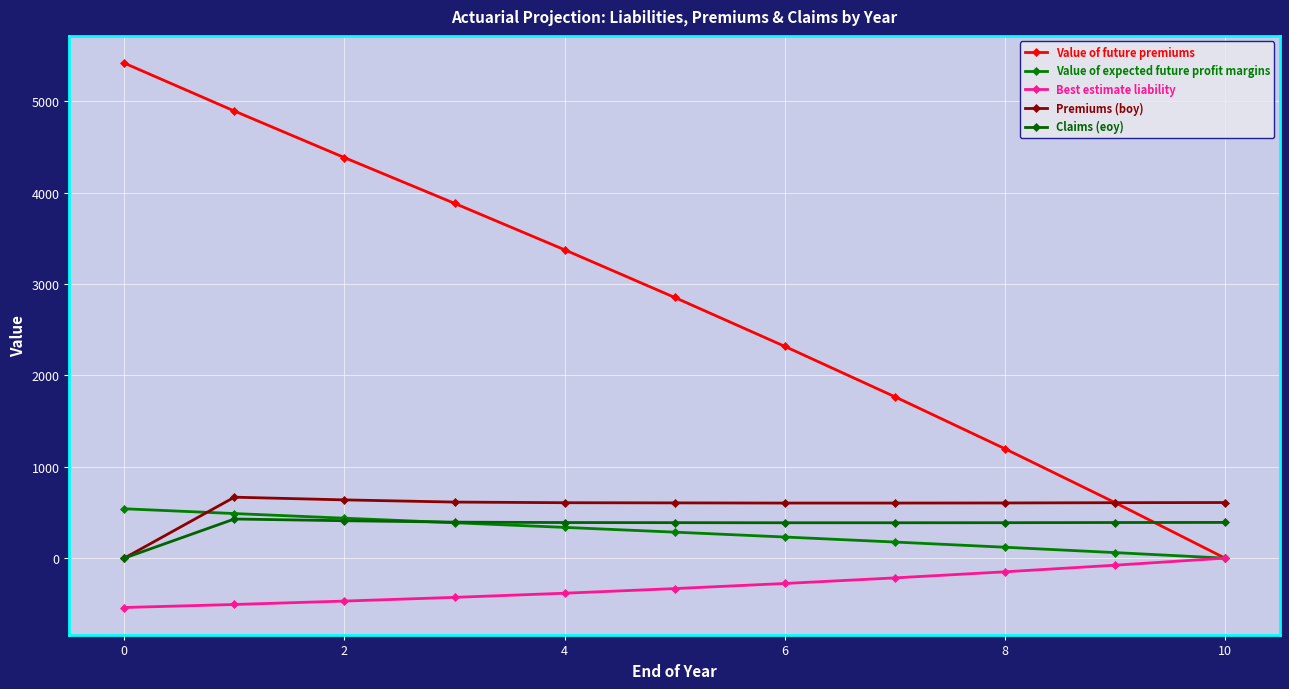

How many times do Value of expected future profit margins and Premiums (boy) cross each other?

1